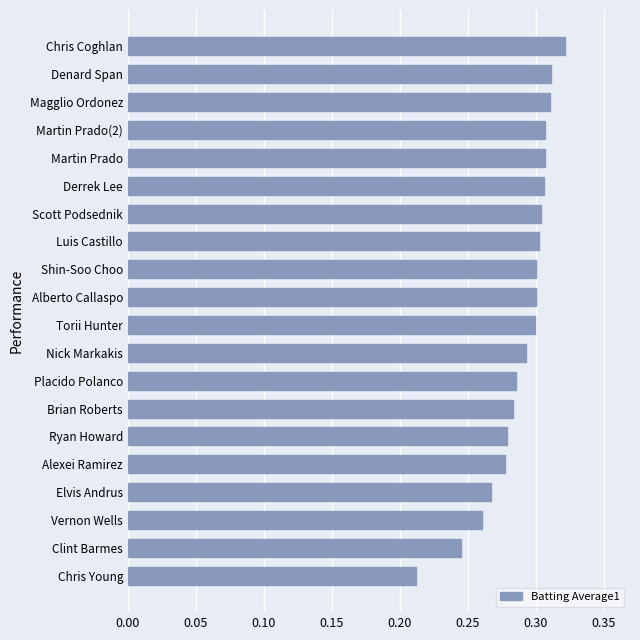

At which category does the chart reach its peak across all series?

Chris Coghlan